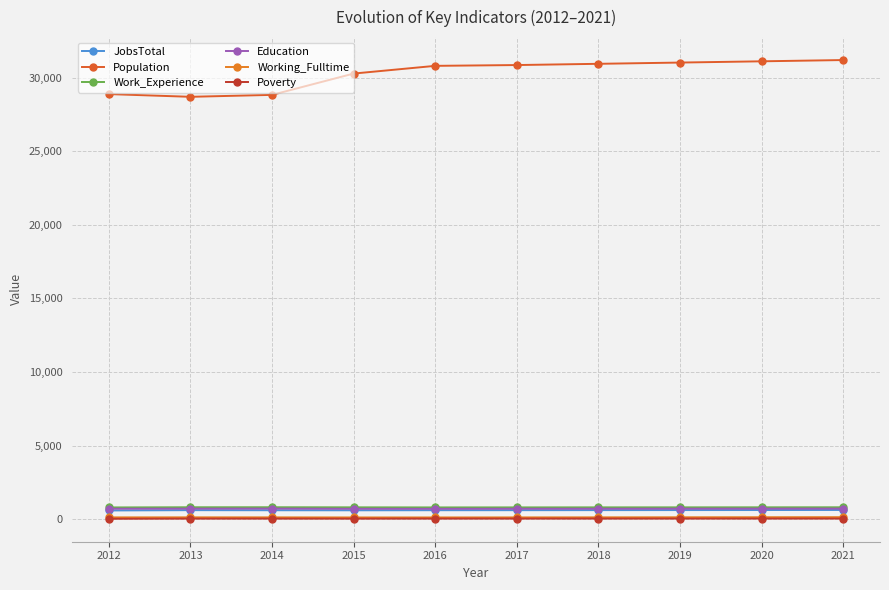

How many distinct data groups are displayed?

6